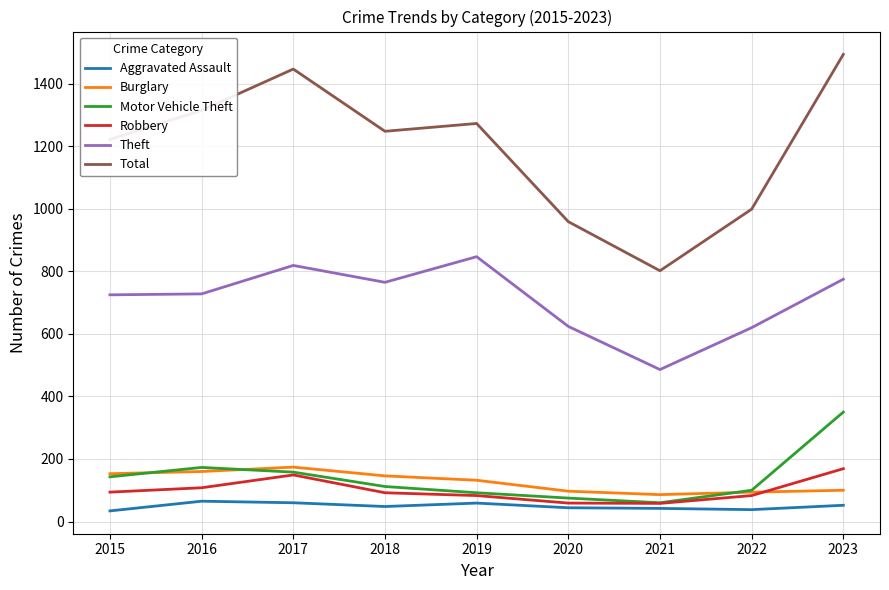

True or false: Burglary and Robbery cross at least once.

True